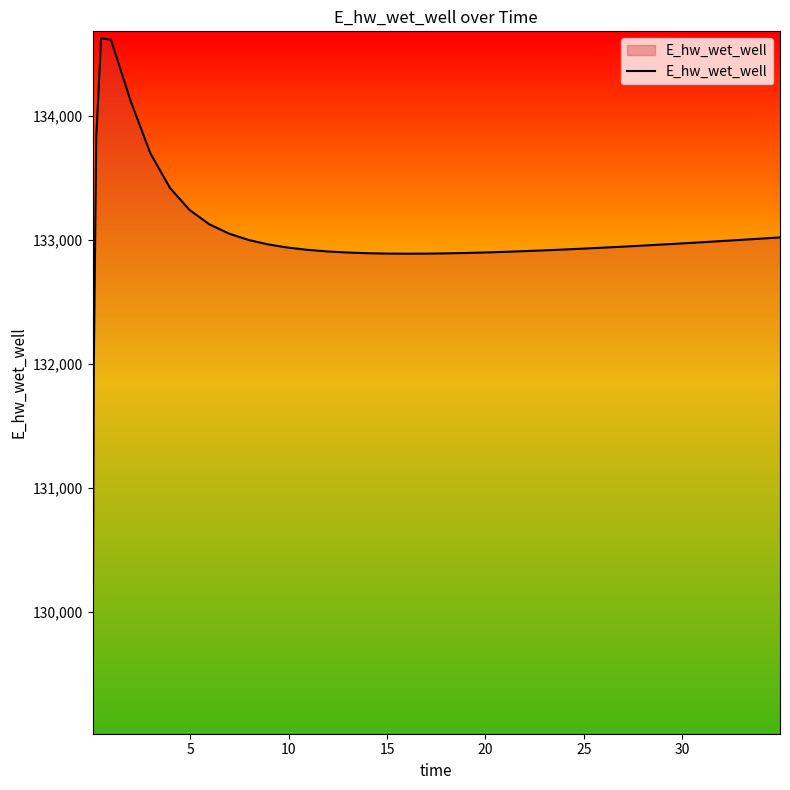

What is the greatest value displayed?

134627.9